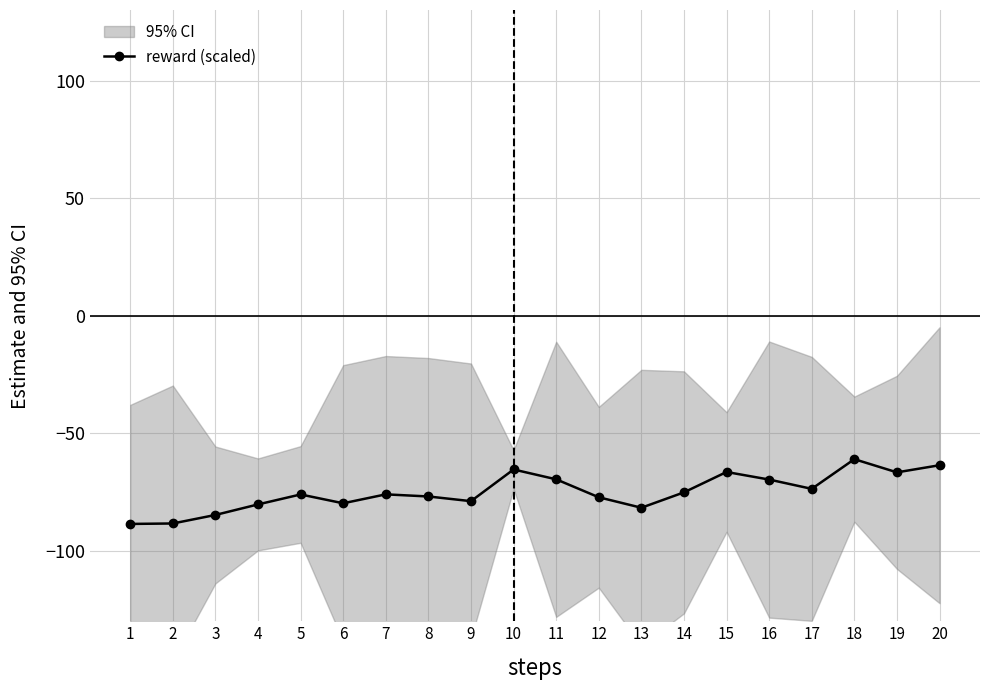

The chart shows a value of -22.0 at 7. True or false?

False